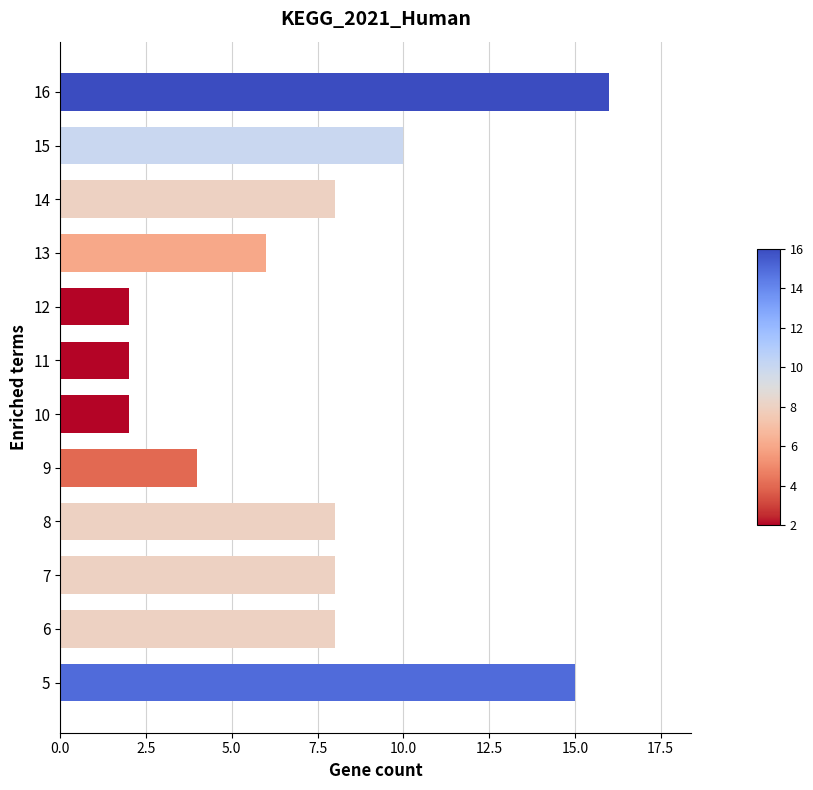

What is the greatest value displayed?

16